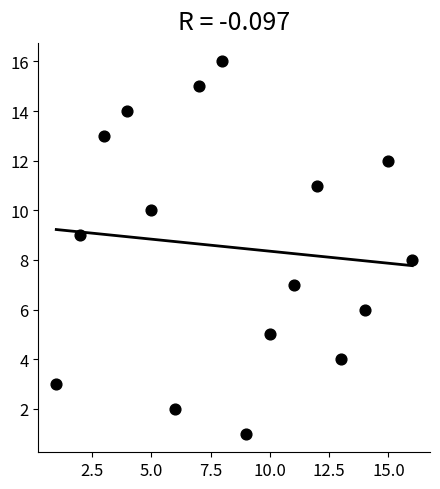

What is the range of X values (max minus min)?

15